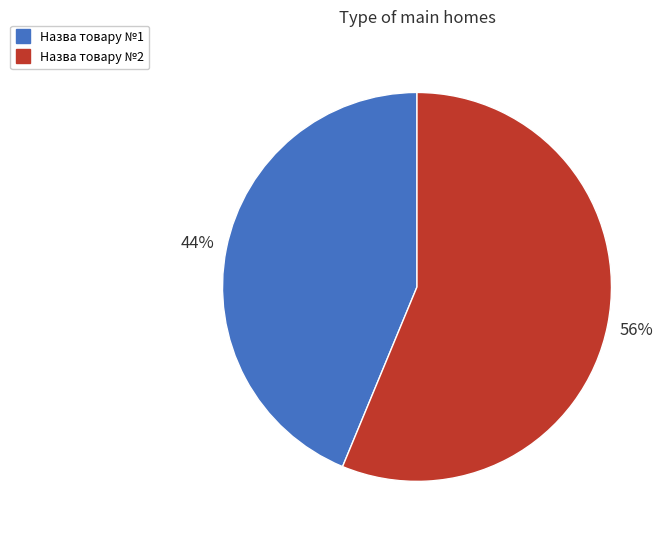

Does Назва товару №1 account for over 50% of the chart?

No